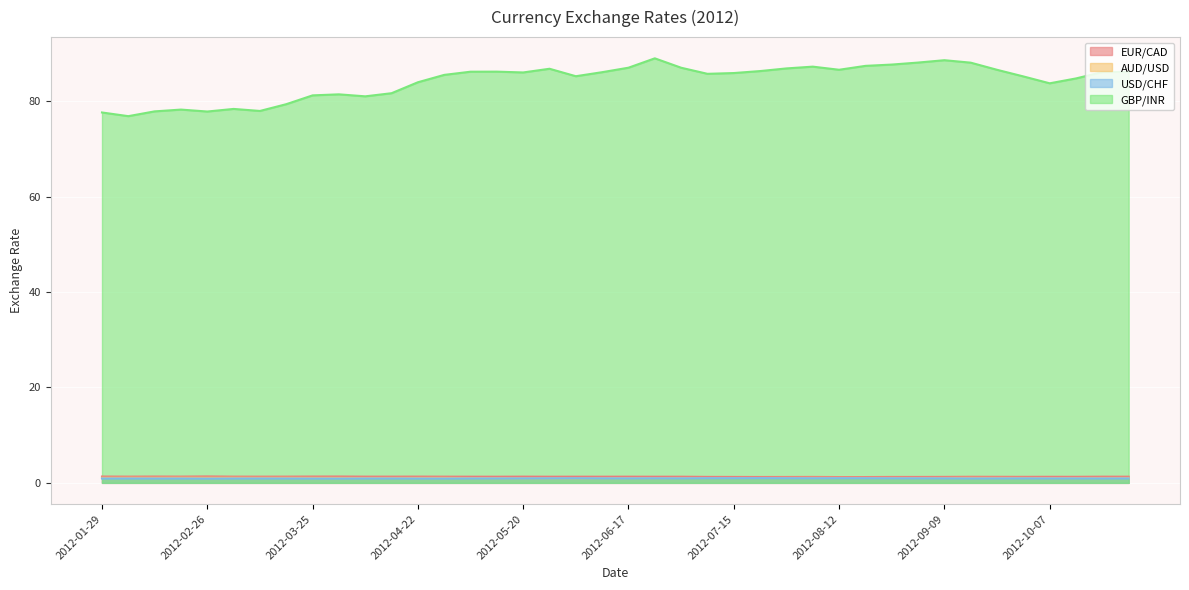

True or false: EUR/CAD and USD/CHF cross at least once.

False